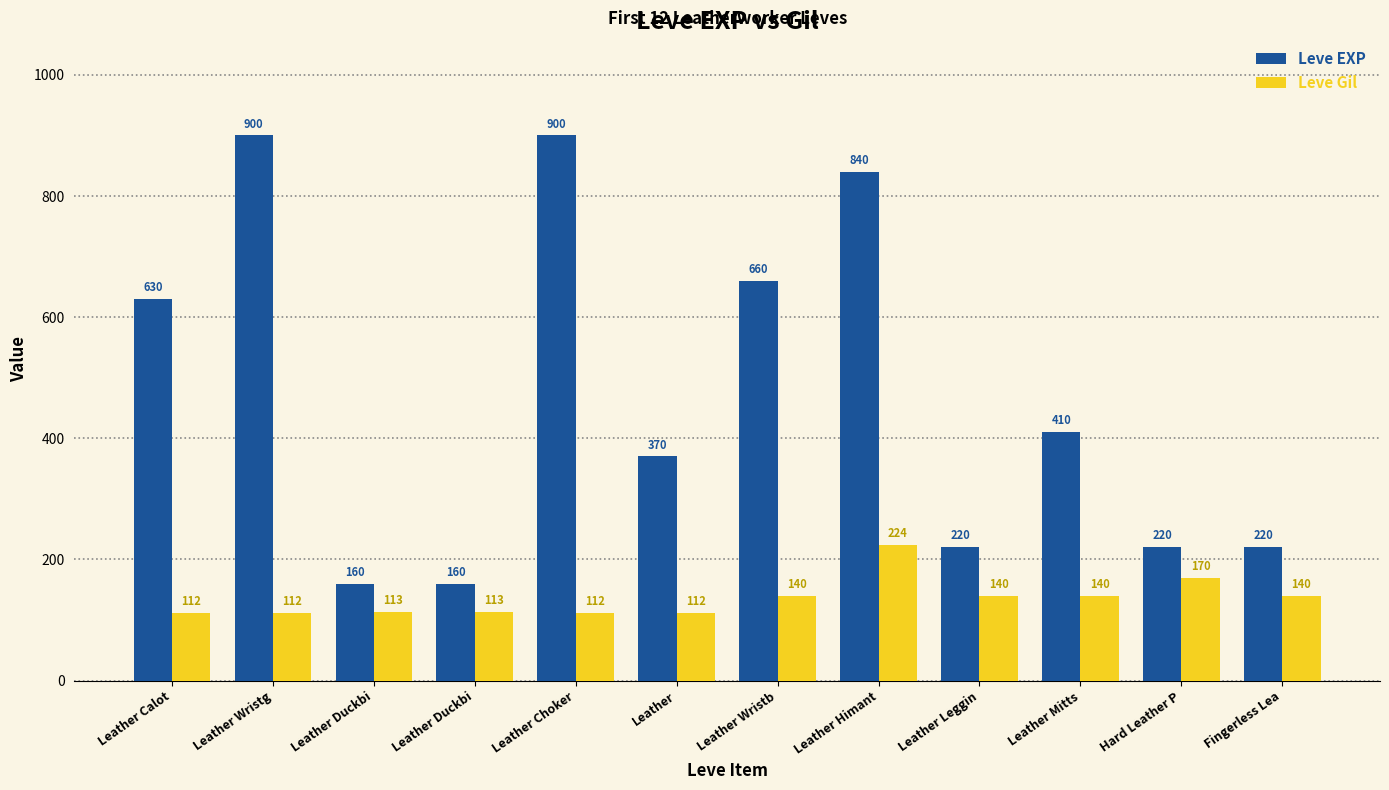

At which label does Leve EXP reach its peak?

Leather Wristg